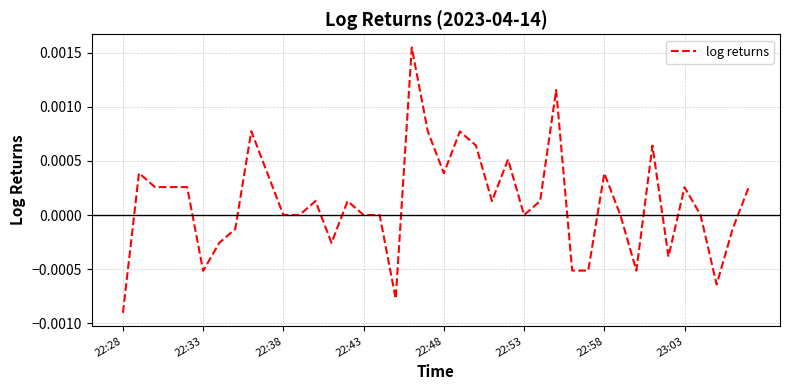

At which category does the chart reach its minimum across all series?

22:28